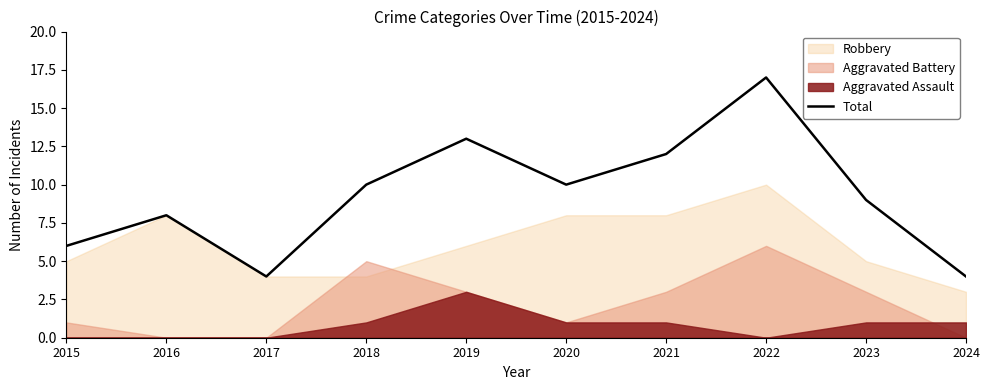

At which label does the data first exceed 10?

2019